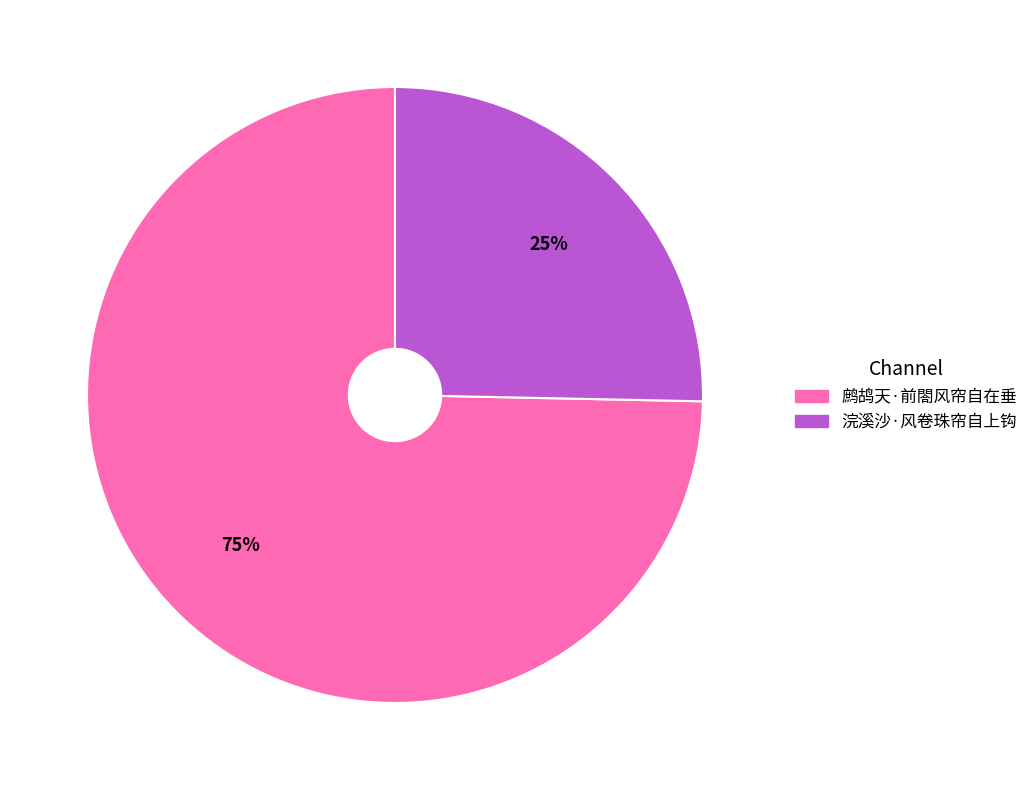

Rank the categories by value from highest to lowest.

鹧鸪天·前閤风帘自在垂, 浣溪沙·风卷珠帘自上钩